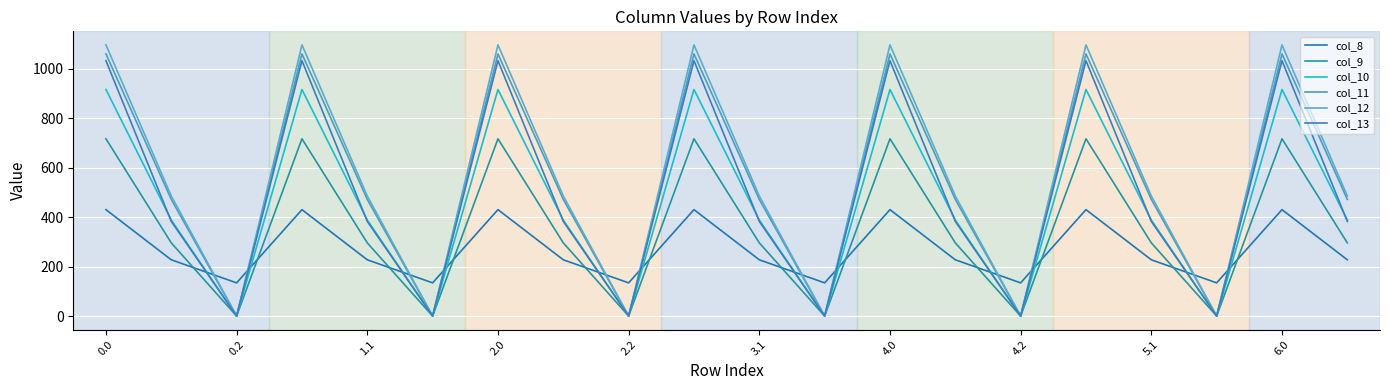

Reading left to right, list all the values displayed in this chart.

col_8: 430.3	227.5	134.2	430.3	227.5	134.2	430.3	227.5	134.2	430.3	227.5	134.2	430.3	227.5	134.2	430.3	227.5	134.2	430.3	227.5
col_9: 716.9	295.9	0.0	716.9	295.9	0.0	716.9	295.9	0.0	716.9	295.9	0.0	716.9	295.9	0.0	716.9	295.9	0.0	716.9	295.9
col_10: 916.2	388.1	0.0	916.2	388.1	0.0	916.2	388.1	0.0	916.2	388.1	0.0	916.2	388.1	0.0	916.2	388.1	0.0	916.2	388.1
col_11: 1060.3	471.7	0.0	1060.3	471.7	0.0	1060.3	471.7	0.0	1060.3	471.7	0.0	1060.3	471.7	0.0	1060.3	471.7	0.0	1060.3	471.7
col_12: 1096.7	485.4	0.0	1096.7	485.4	0.0	1096.7	485.4	0.0	1096.7	485.4	0.0	1096.7	485.4	0.0	1096.7	485.4	0.0	1096.7	485.4
col_13: 1032.9	382.7	0.0	1032.9	382.7	0.0	1032.9	382.7	0.0	1032.9	382.7	0.0	1032.9	382.7	0.0	1032.9	382.7	0.0	1032.9	382.7